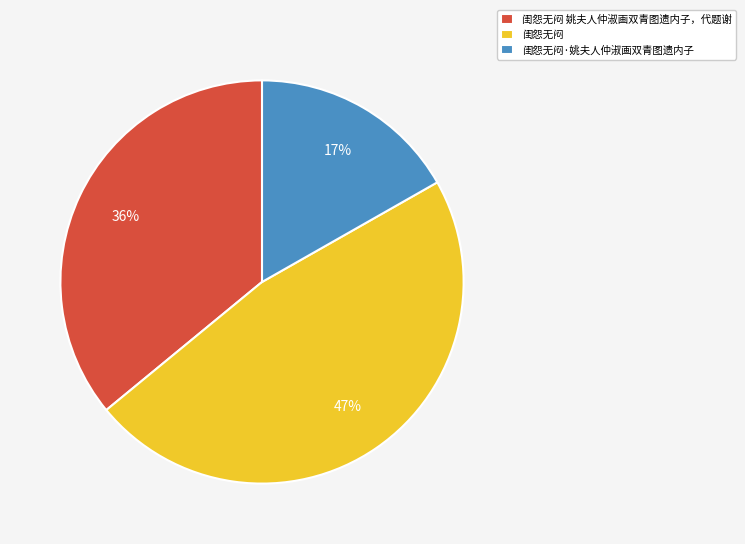

True or false: 闺怨无闷 姚夫人仲淑画双青图遗内子，代题谢 accounts for 36% of the total.

True